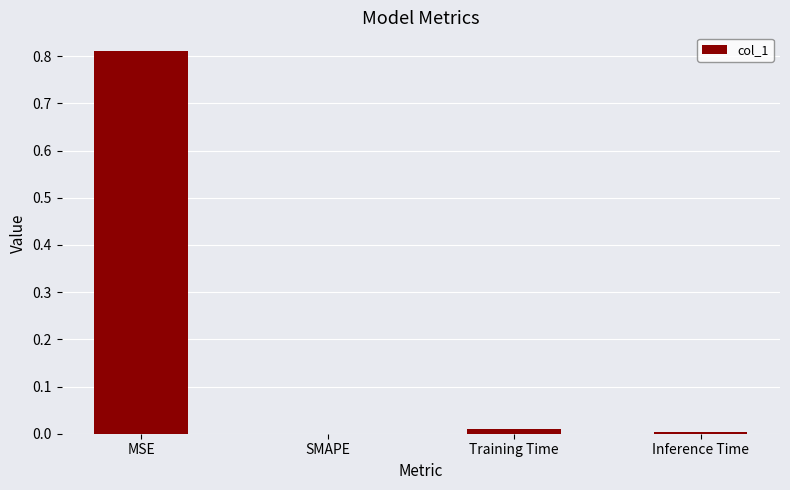

What is the average value?

0.2